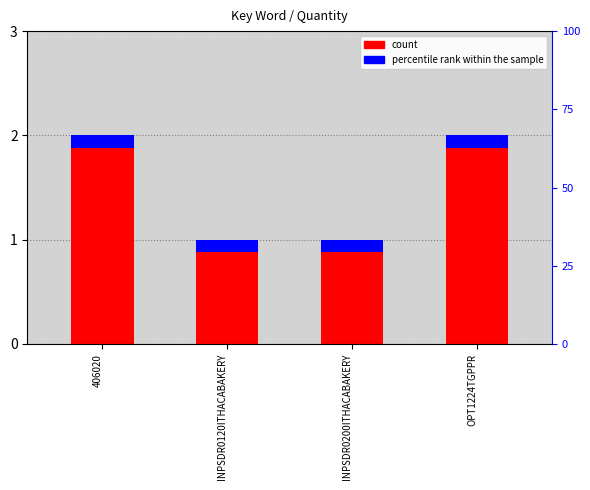

The value at 406020 is 2. True or false?

True